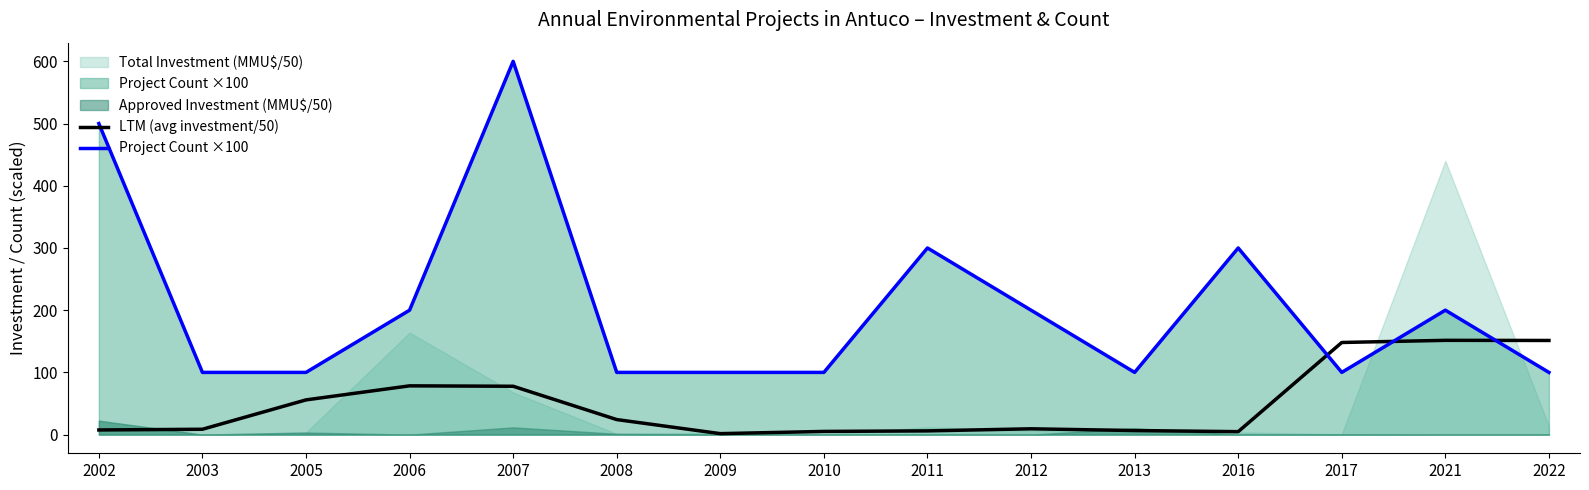

What is the average value of the LTM (avg investment/50) series?

49.1